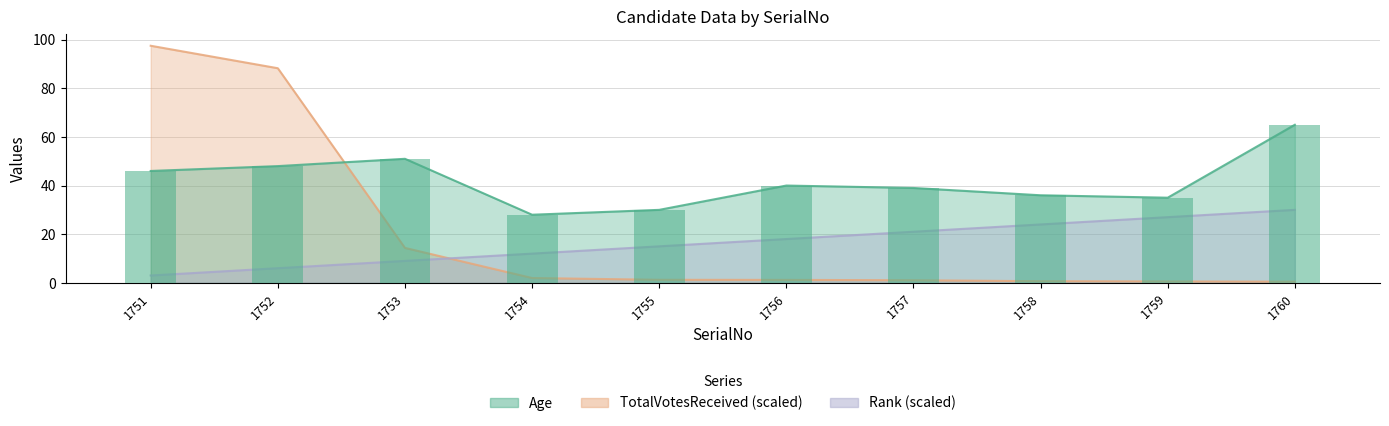

Which series has the largest total across all categories?

Age